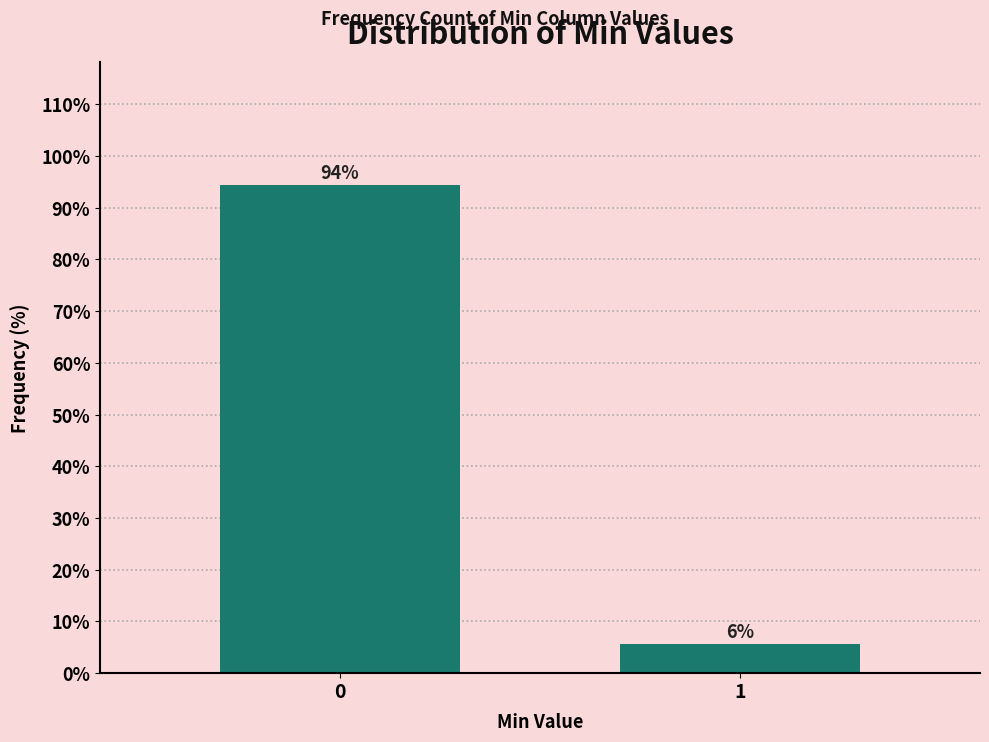

Rank the categories by value from lowest to highest.

1, 0